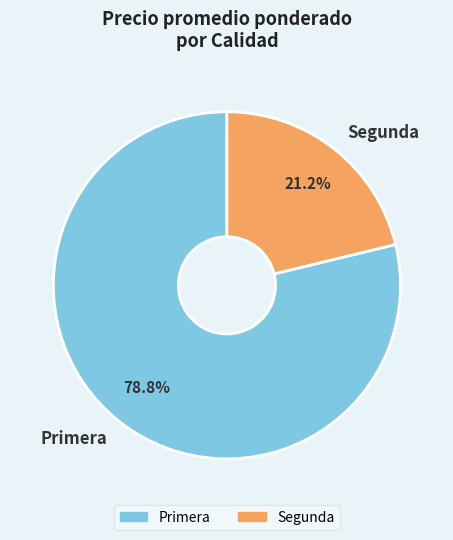

To the nearest percent, what is the difference between the largest and smallest slice percentages?

58%